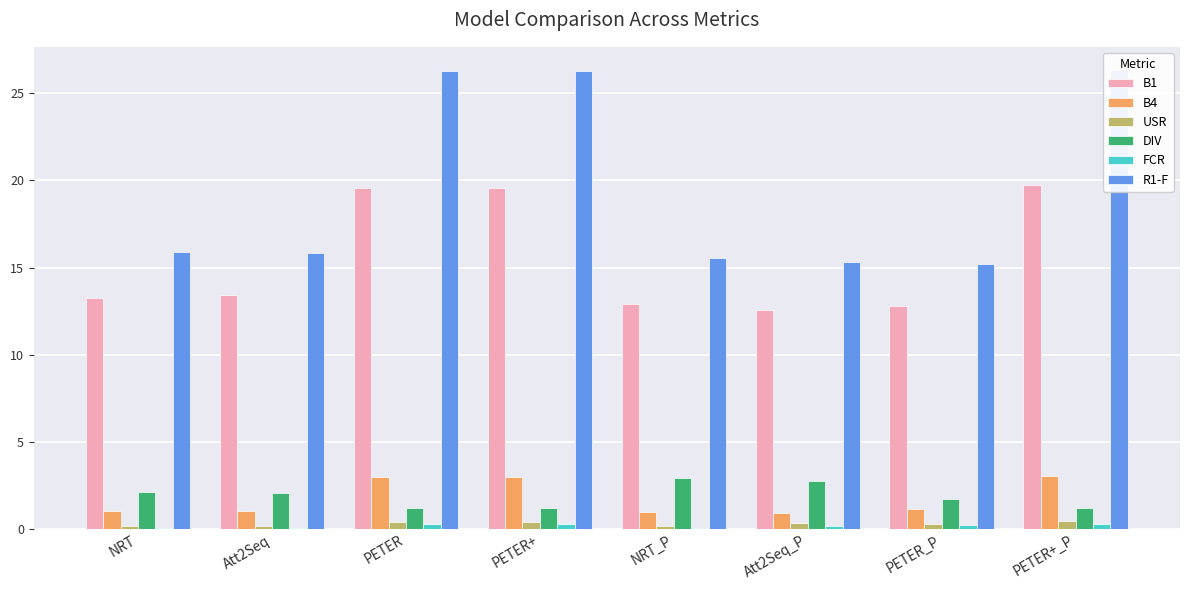

How many bars are there in total?

48